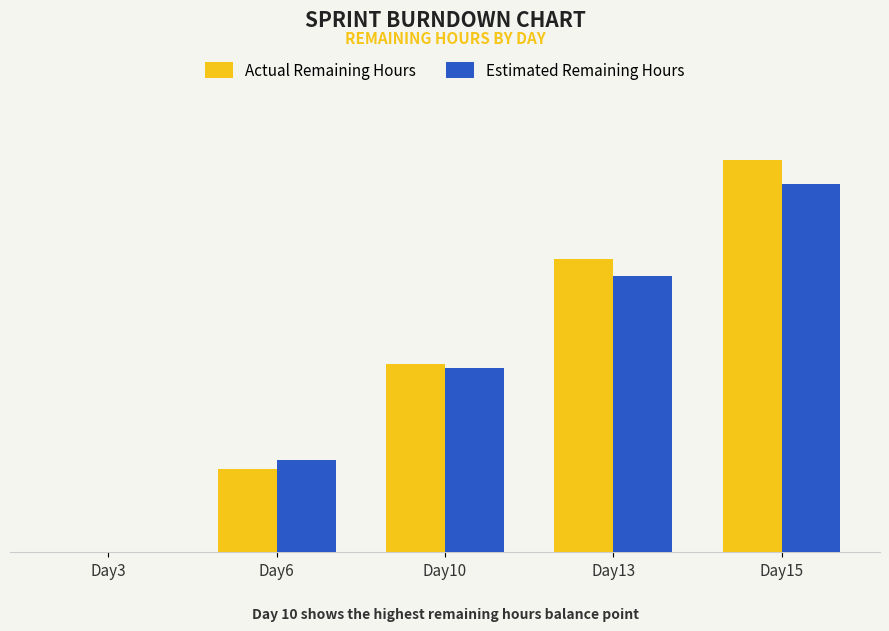

Rank the categories by Actual Remaining Hours value from highest to lowest.

Day15, Day13, Day10, Day6, Day3